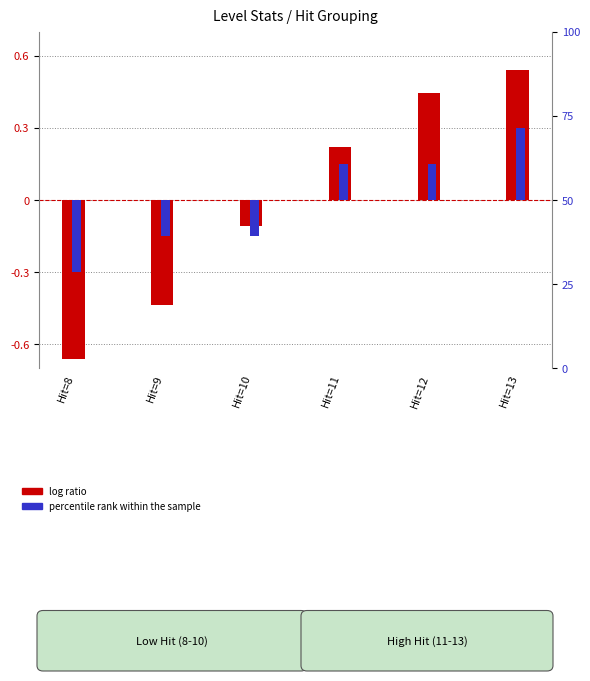

Count the number of data series in this chart.

2